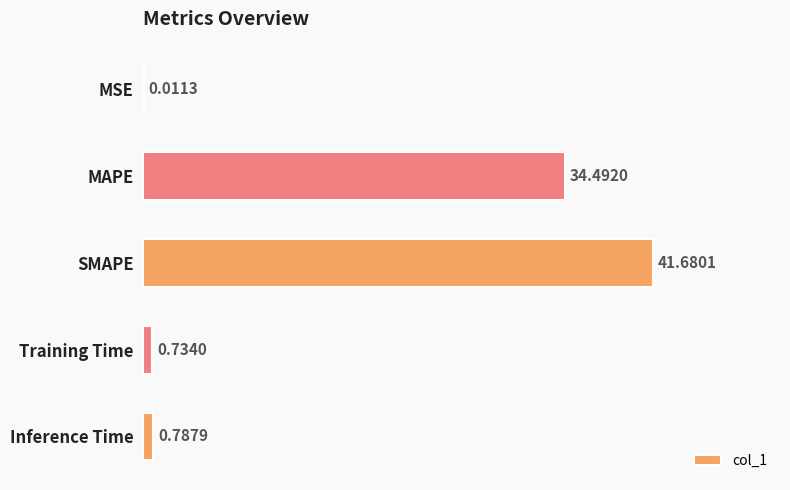

Which has a higher value, MSE or MAPE?

MAPE